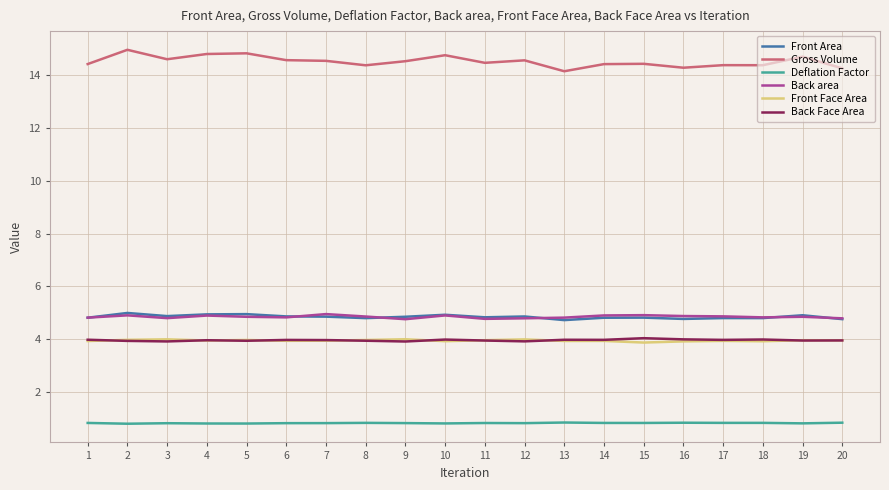

Which series has the widest spread of values?

Gross Volume